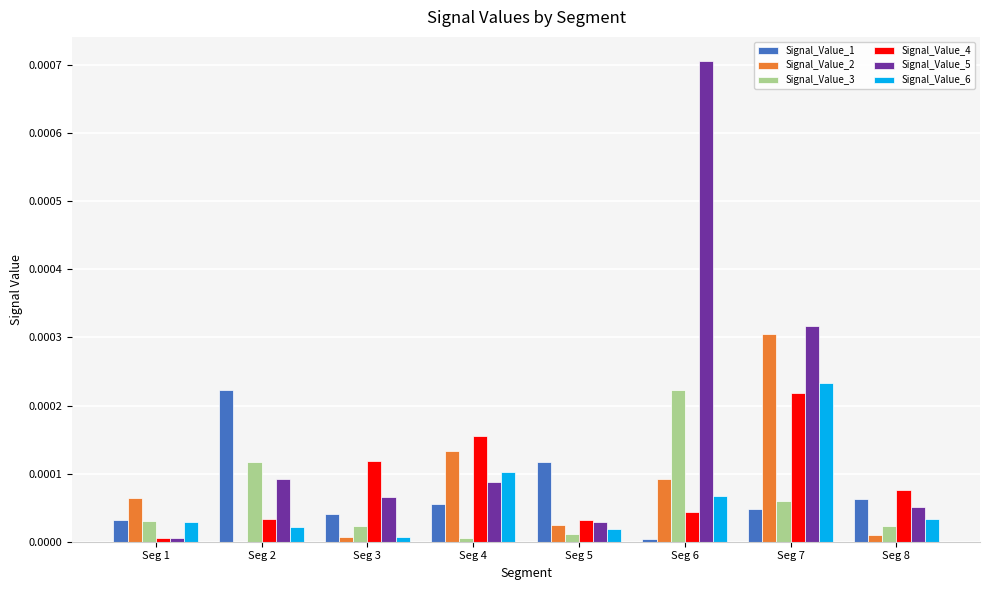

At which category is the sum across all series the highest?

Seg 7